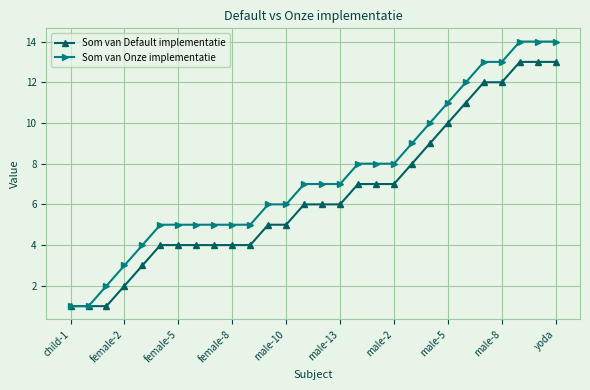

What is the value of the Som van Onze implementatie point at the 15th from the left?

7